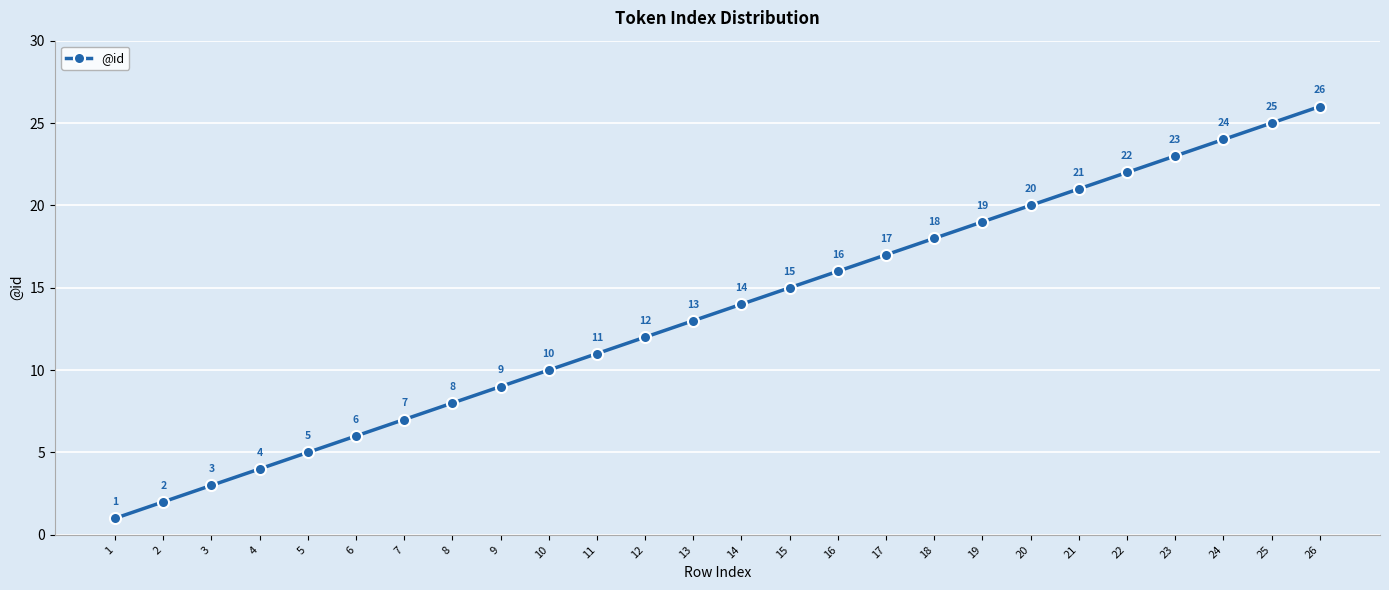

The chart shows a value of 15 at 22. True or false?

False